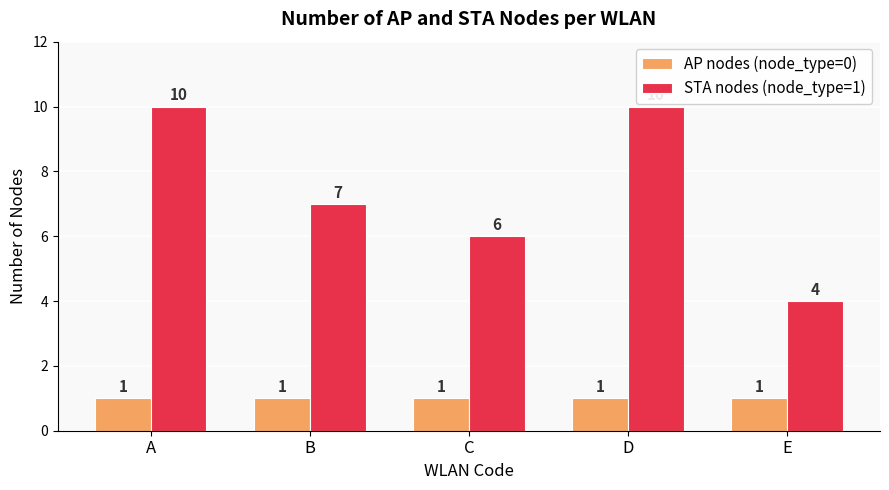

What is the value of the STA nodes (node_type=1) bar at the 5th from the left?

4